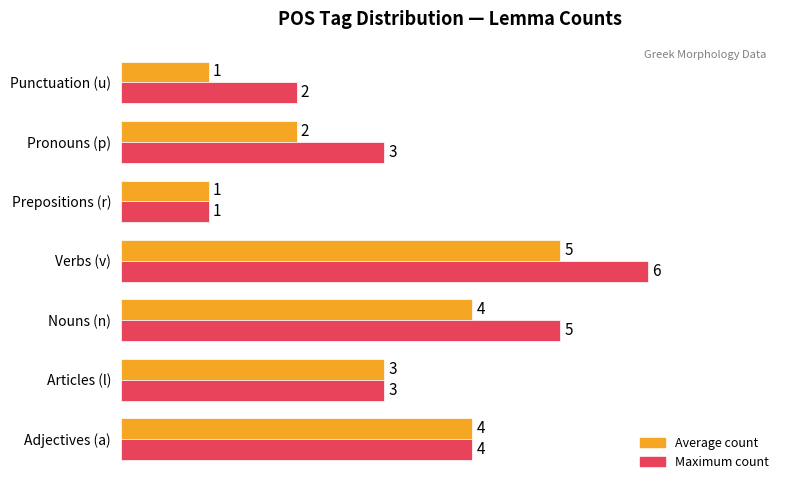

Read the Maximum count value at Adjectives (a).

4